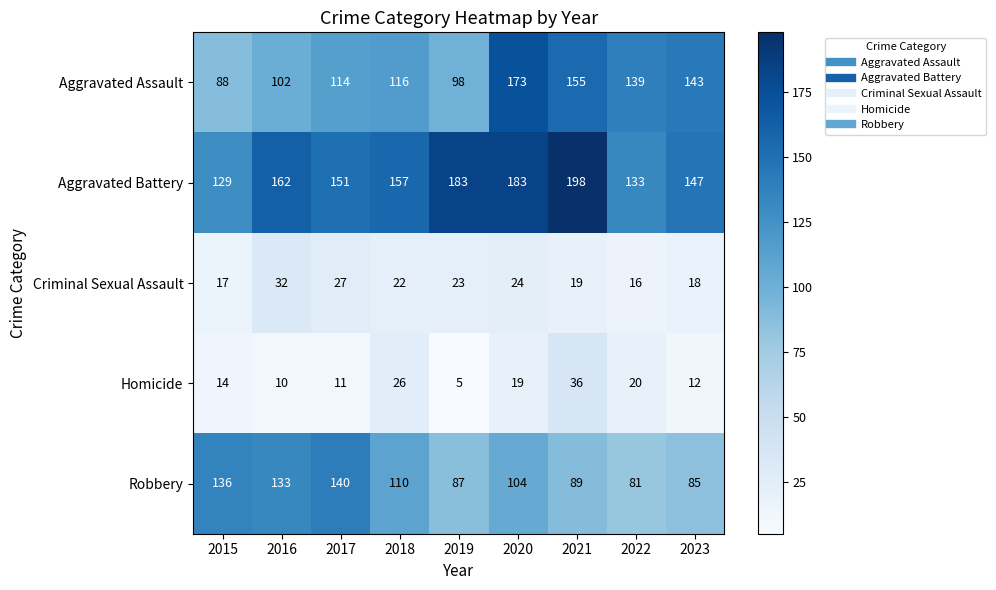

At which label does Robbery first exceed 104?

2015